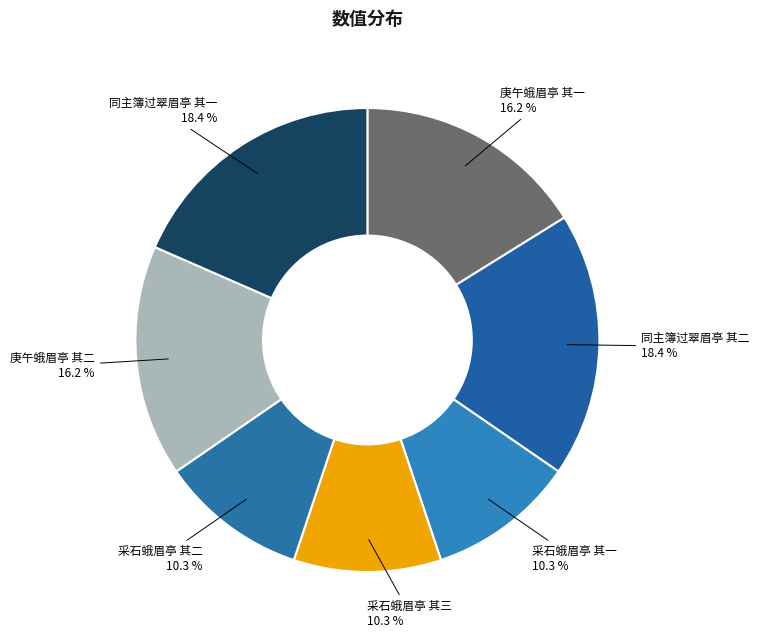

How many segments does this pie chart have?

7